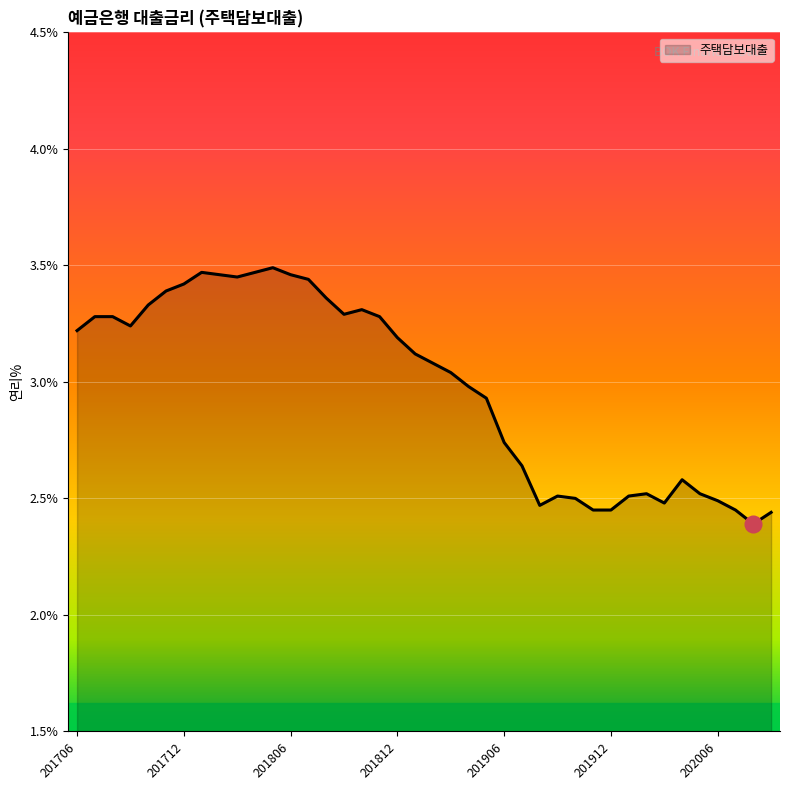

What is the value of the 40th point from the left?

2.4